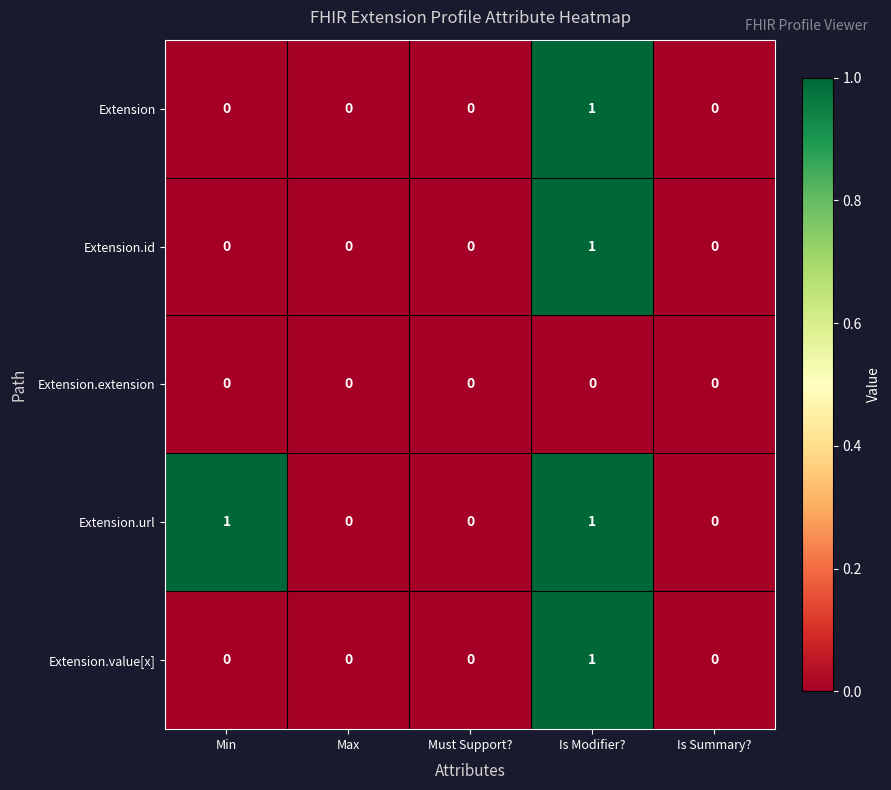

What is the greatest value displayed?

1